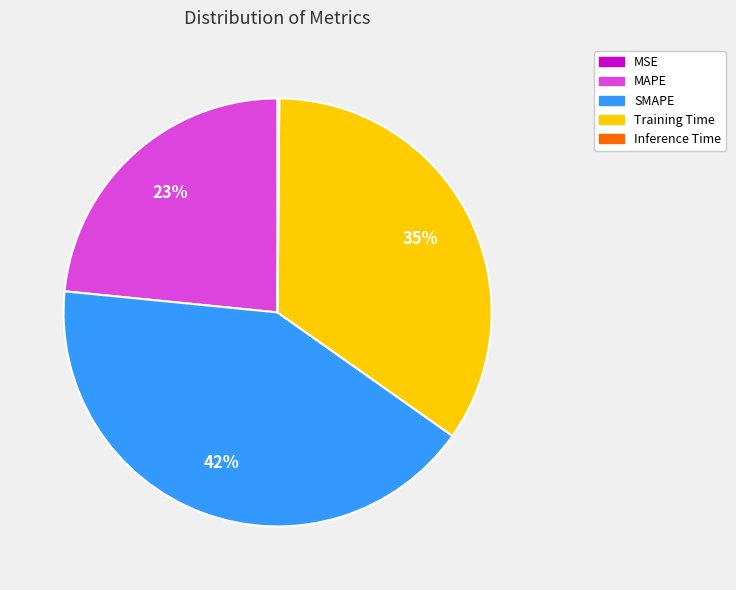

True or false: Training Time accounts for 22% of the total.

False